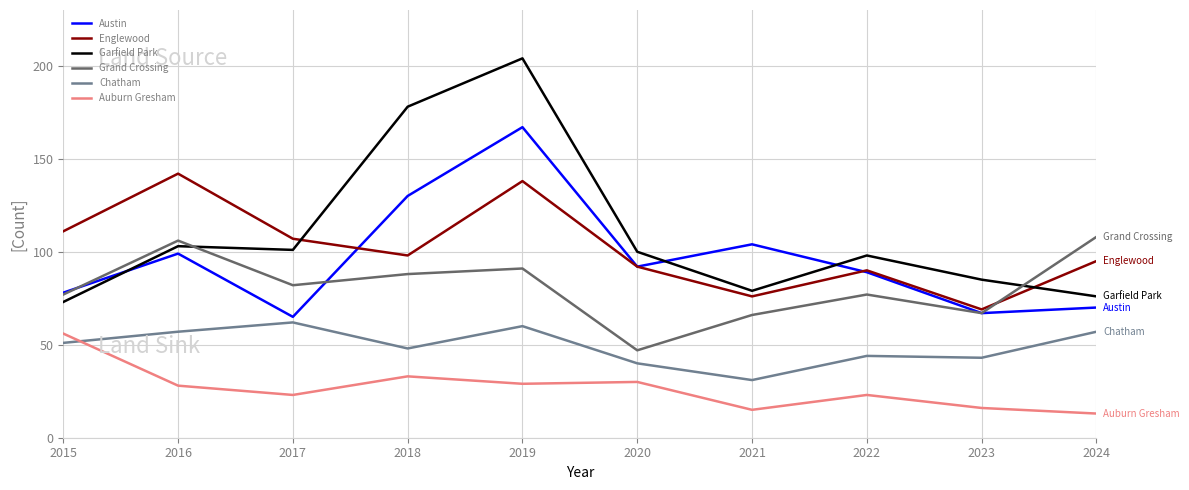

What is the difference between the highest and lowest values at 2018?

145